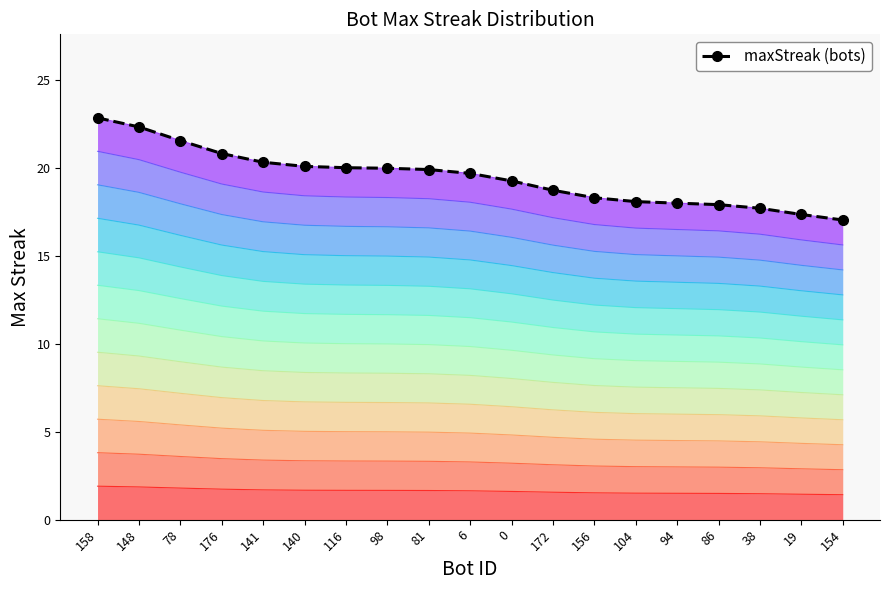

What is the label of the 3rd point from the left?

78